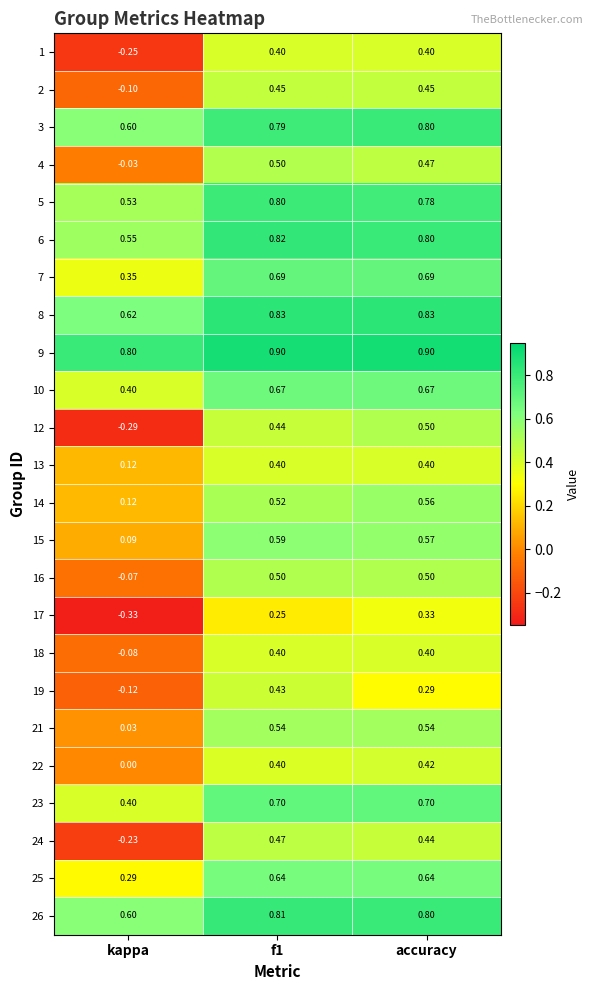

At which label does 13 reach its minimum?

kappa